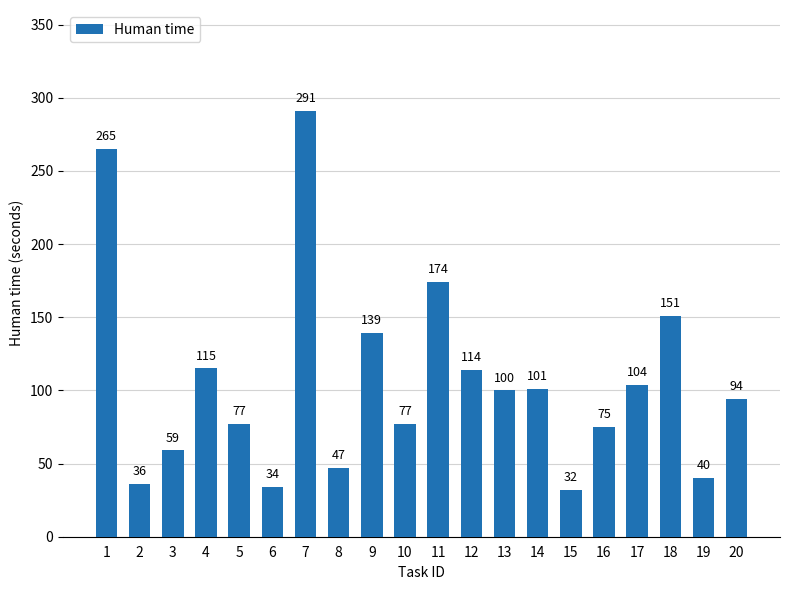

At which label does the data first exceed 100?

1